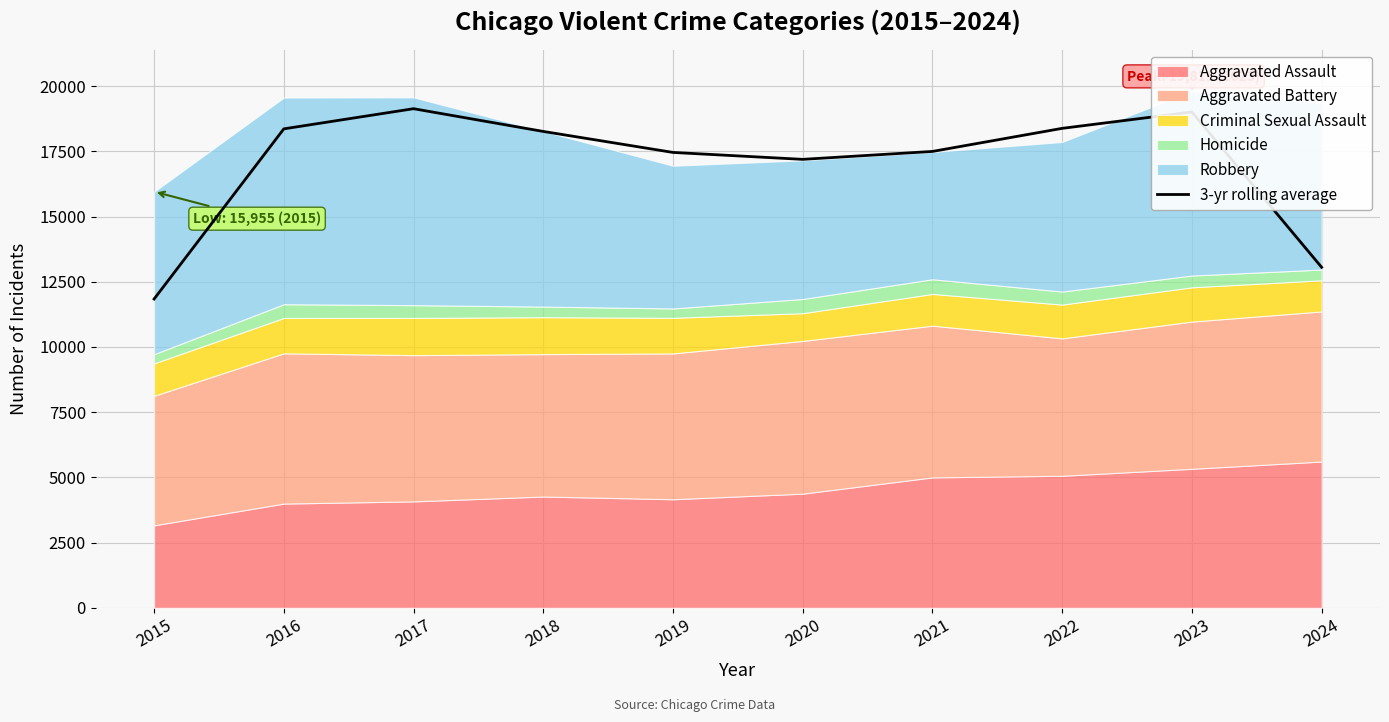

What is the highest value of the 3-yr rolling average series?

19135.7